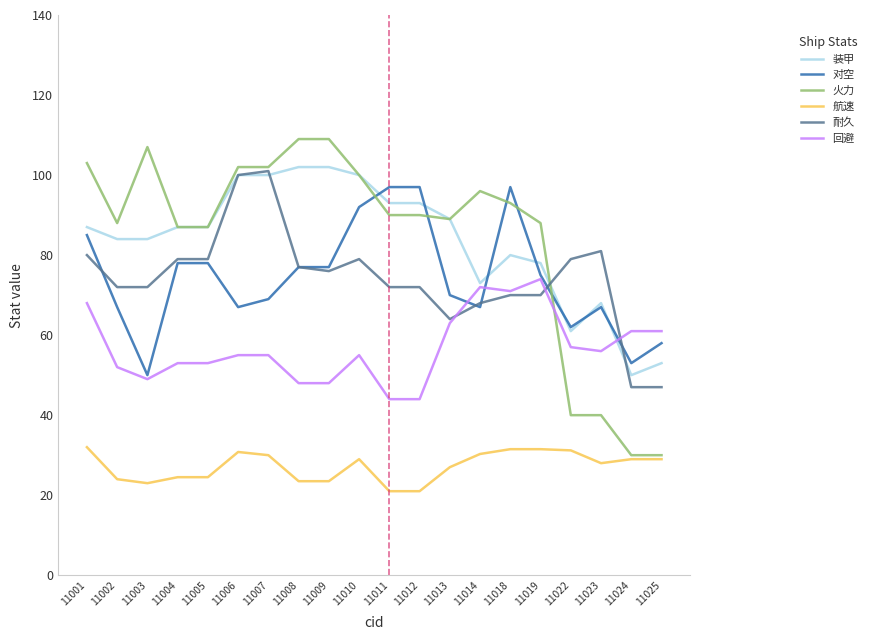

True or false: 装甲 and 航速 intersect in this chart.

False